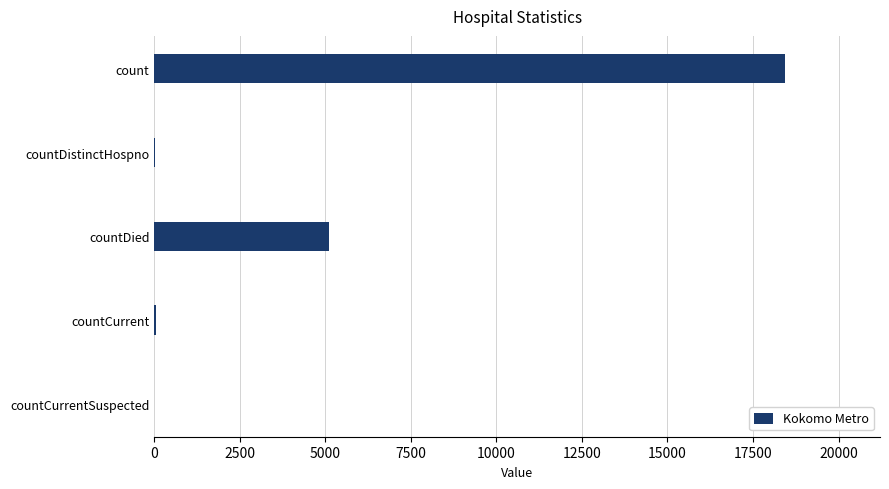

What is the approximate value at countDied?

5113